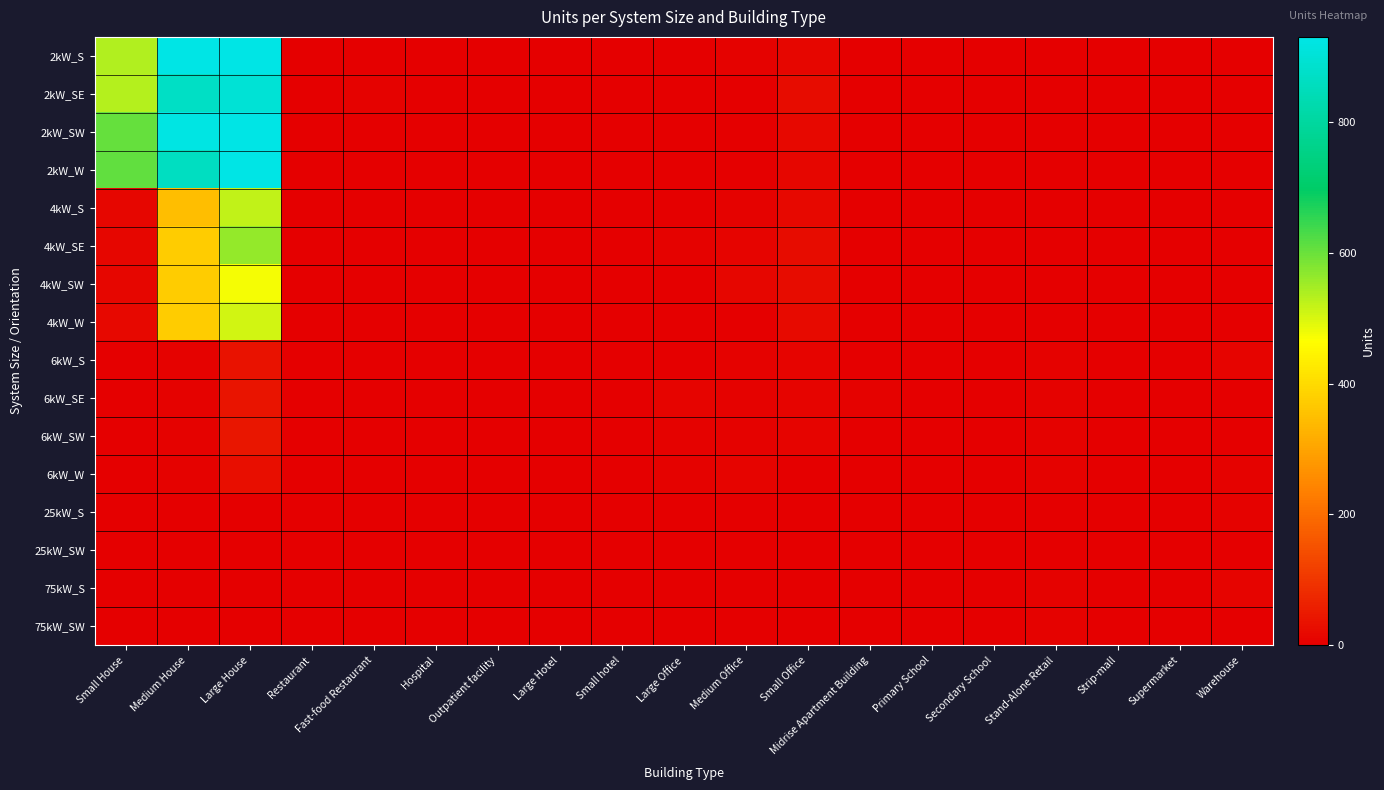

Rank the series at Outpatient facility from lowest to highest value.

2kW_S, 2kW_SE, 2kW_SW, 2kW_W, 4kW_SE, 4kW_SW, 25kW_S, 25kW_SW, 75kW_S, 75kW_SW, 4kW_S, 4kW_W, 6kW_S, 6kW_SE, 6kW_SW, 6kW_W